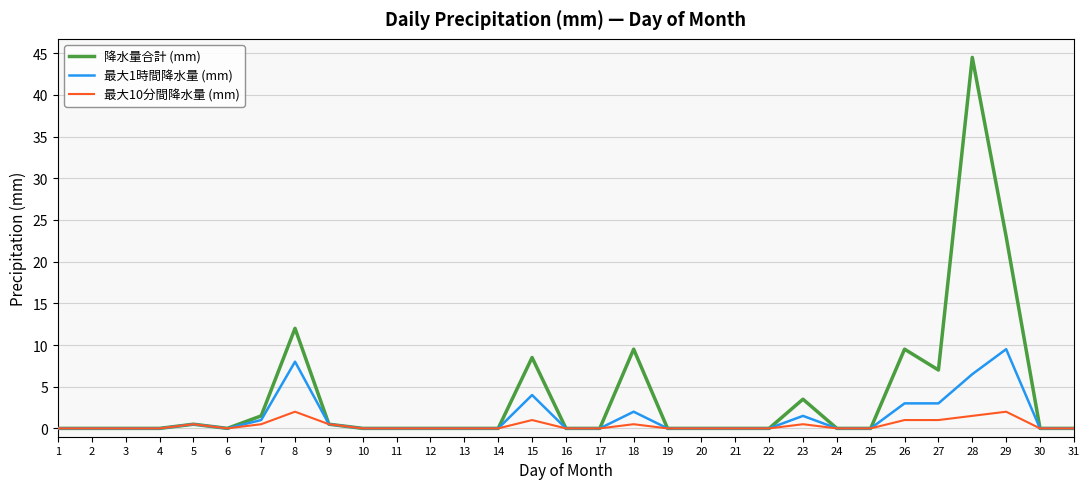

The 最大10分間降水量 (mm) series shows 0.0 at 17. True or false?

True